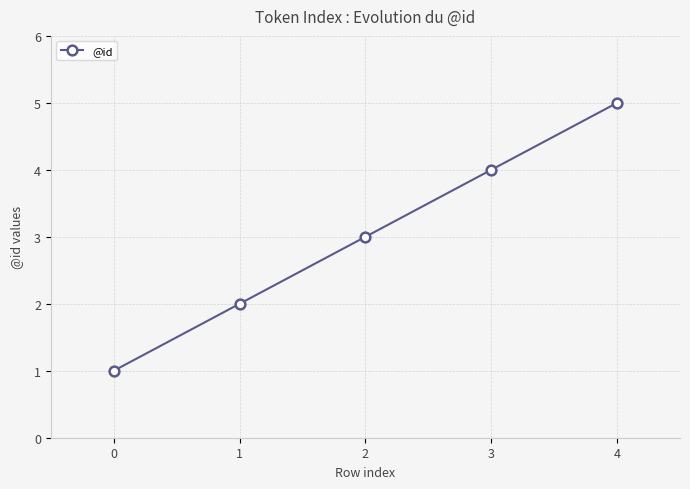

What is the value of the 2nd point from the left?

2